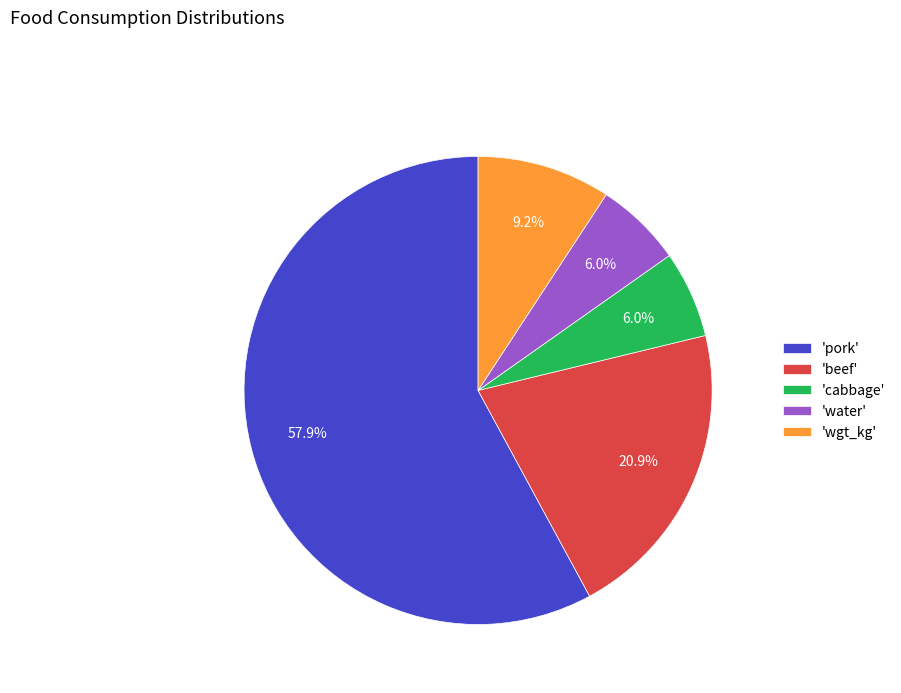

Which has a higher value, 'beef' or 'water'?

'beef'